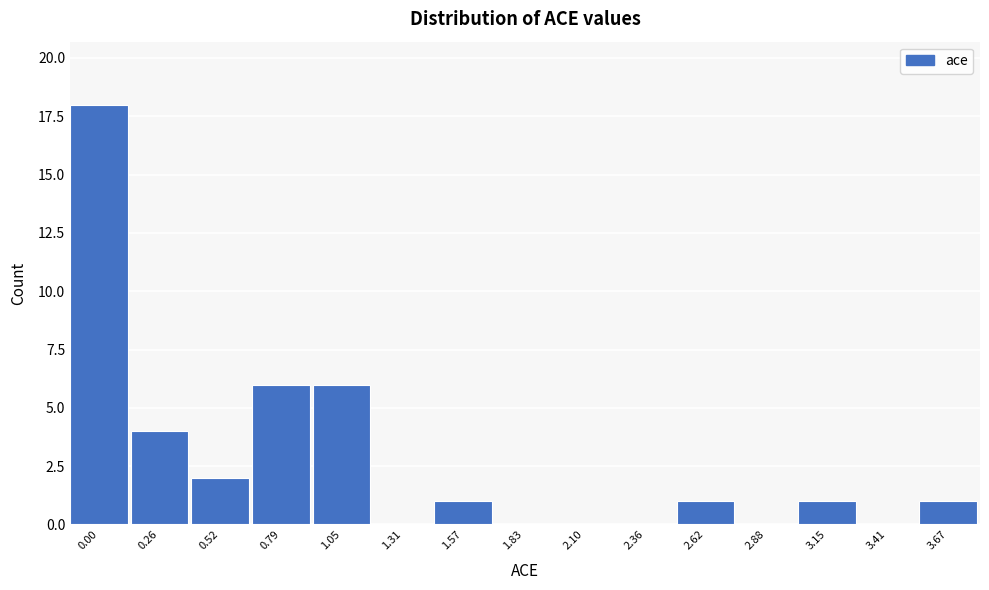

Reading right to left, transcribe all the data shown in this chart.

3.67=1	3.41=0	3.15=1	2.88=0	2.62=1	2.36=0	2.10=0	1.83=0	1.57=1	1.31=0	1.05=6	0.79=6	0.52=2	0.26=4	0.00=18